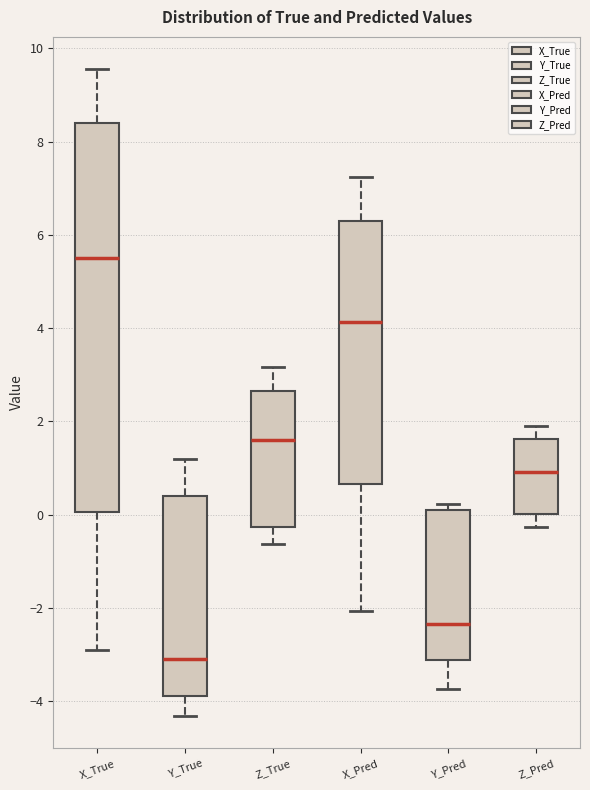

Reading left to right, read every box against the y-axis: the position of its median line, the range the box covers, and the ends of its whiskers. The values are not printed on the chart, so give them approximately, as read against the axis.

X_True: median 5.6, box 0.0 to 8.4, whiskers -3.0 to 9.6
Y_True: median -3.2, box -3.8 to 0.4, whiskers -4.4 to 1.2
Z_True: median 1.6, box -0.2 to 2.6, whiskers -0.6 to 3.2
X_Pred: median 4.2, box 0.6 to 6.4, whiskers -2.0 to 7.2
Y_Pred: median -2.4, box -3.2 to 0.2, whiskers -3.8 to 0.2 (just above the box's upper edge)
Z_Pred: median 1.0, box 0.0 to 1.6, whiskers -0.2 to 2.0